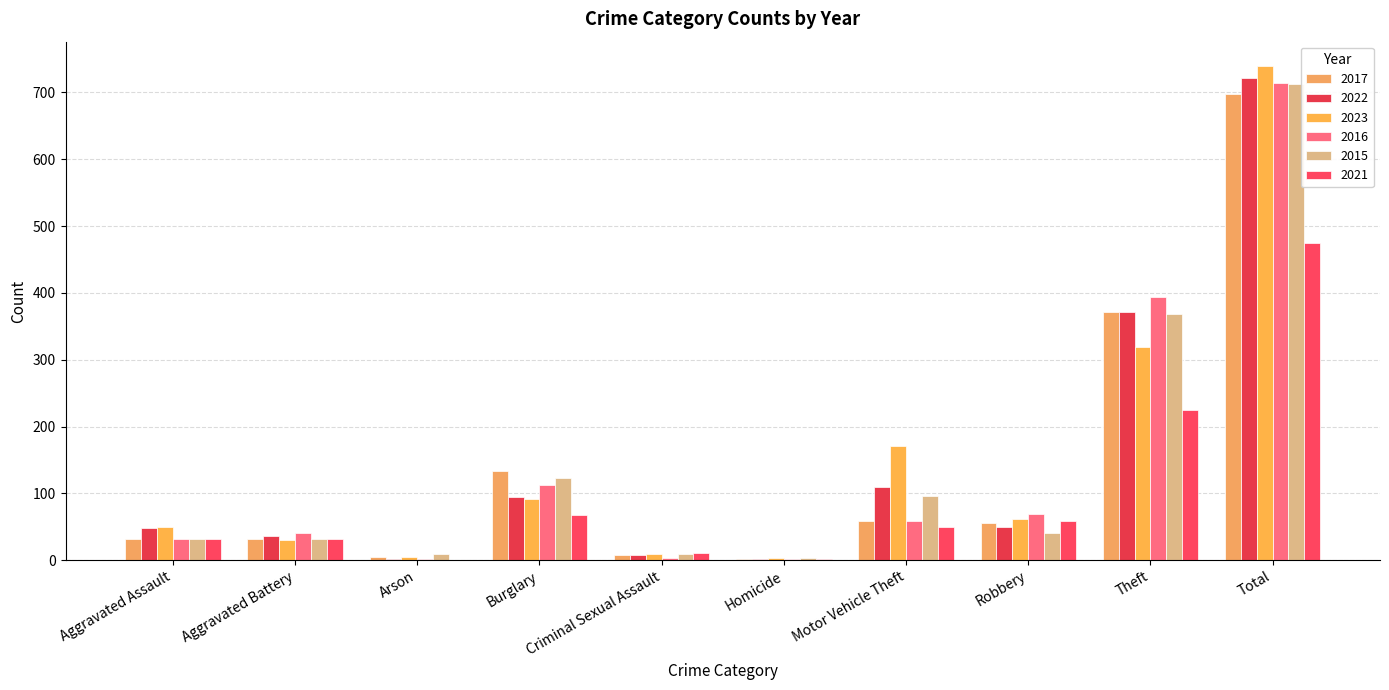

Are the bars horizontal?

No